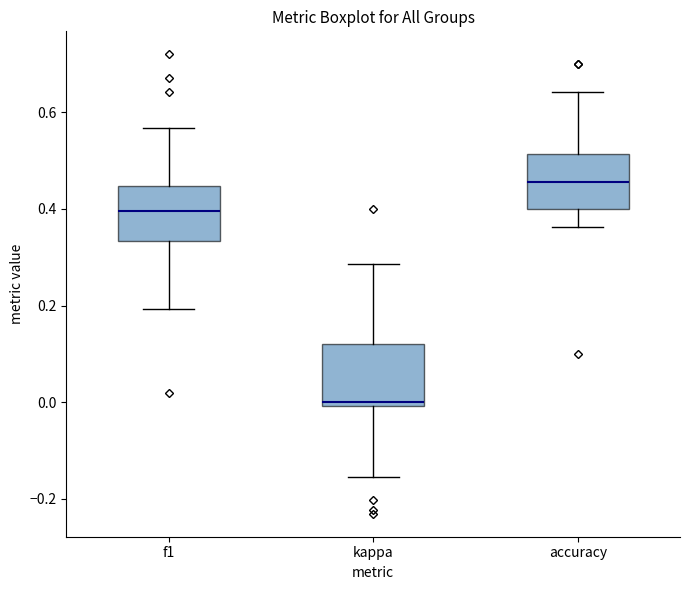

Reading left to right, transcribe this box plot: for each box, give where its median line is, the range the box spans, and where its two whiskers end, as read against the y-axis. The values are not printed on the chart, so give them approximately, as read against the axis.

f1: median 0.40, box 0.34 to 0.44, whiskers 0.20 to 0.56
kappa: median 0.00 (just above the box's lower edge), box 0.00 to 0.12, whiskers -0.16 to 0.28
accuracy: median 0.46, box 0.40 to 0.52, whiskers 0.36 to 0.64